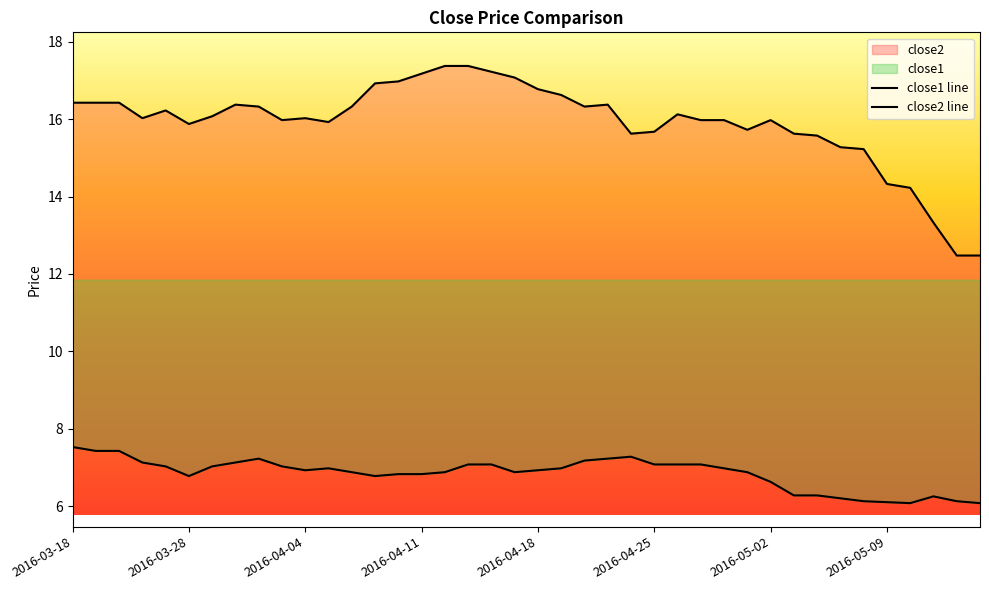

Count the number of data series in this chart.

2